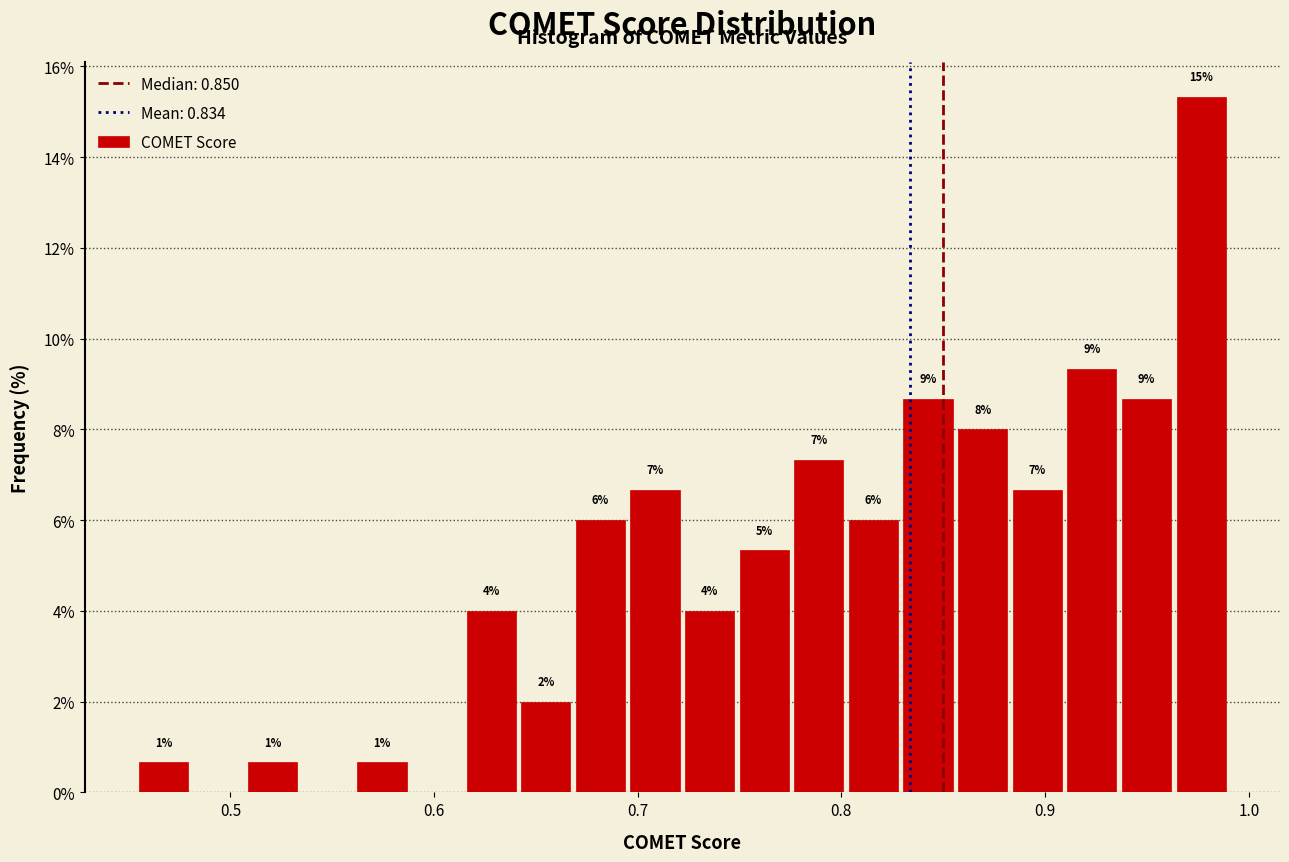

Read against the x-axis, roughly where is the centre of the tallest bar?

0.98